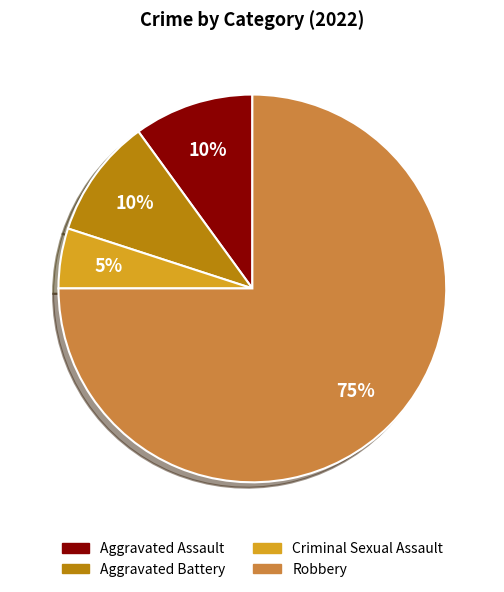

Which category has the smallest portion of the pie?

Criminal Sexual Assault